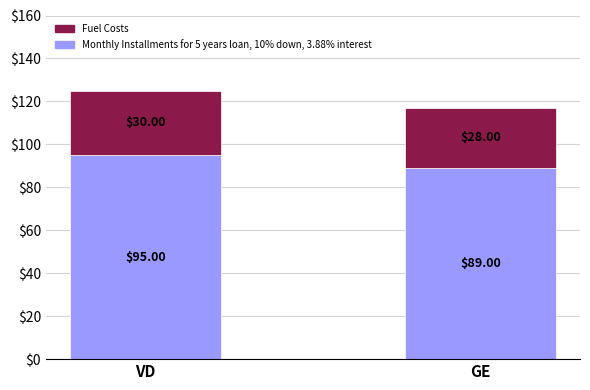

At which category is the sum across all series the highest?

VD